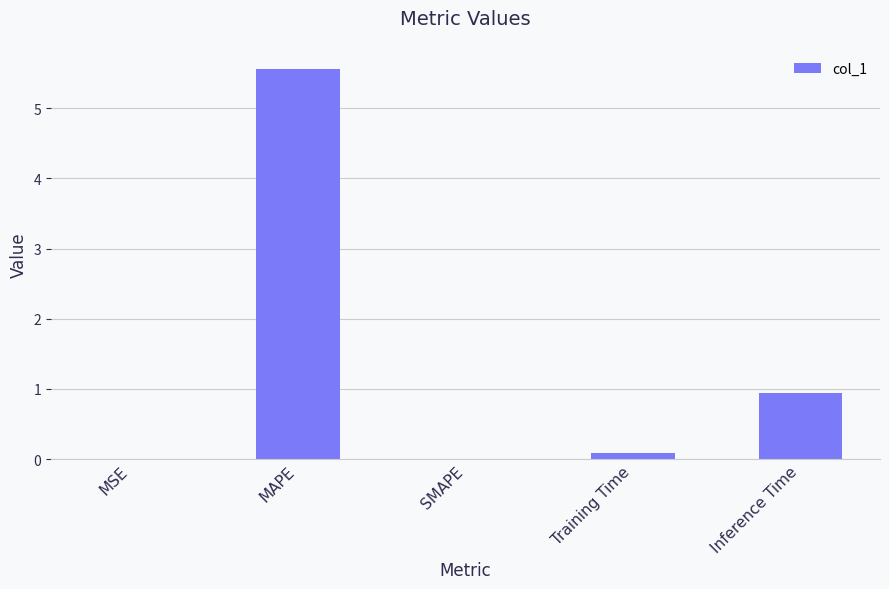

What is the sum of all values?

6.6